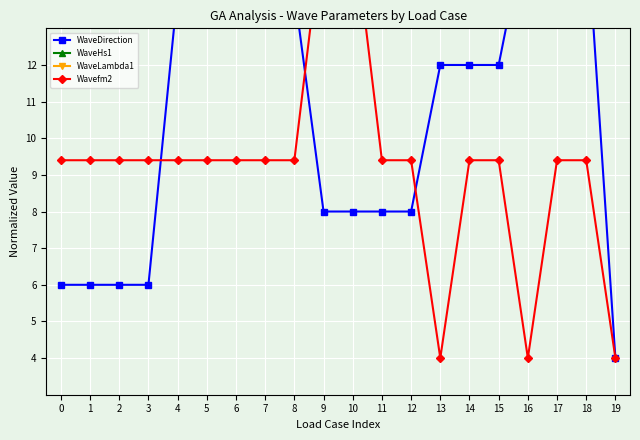

True or false: WaveHs1 and WaveDirection cross at least once.

False